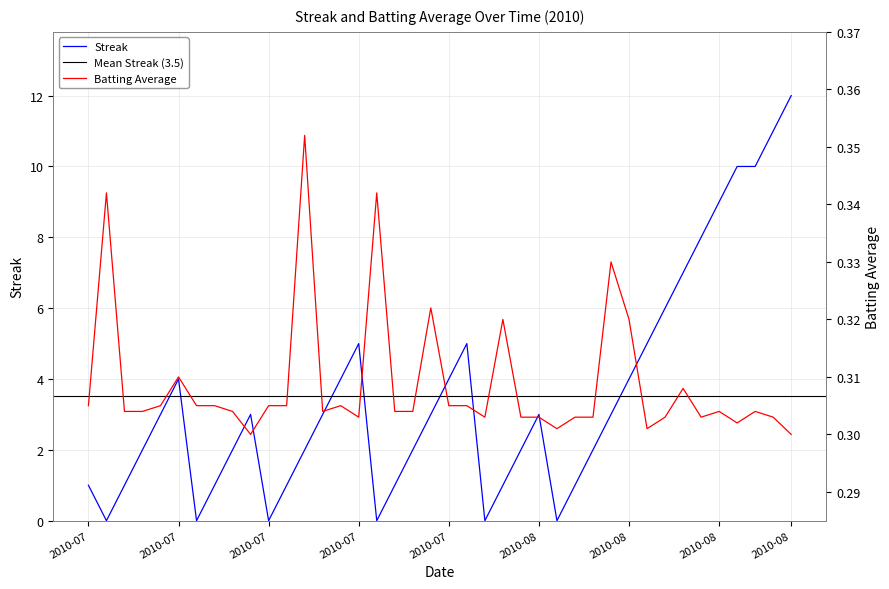

What position from the right is 2010-08-03?

16